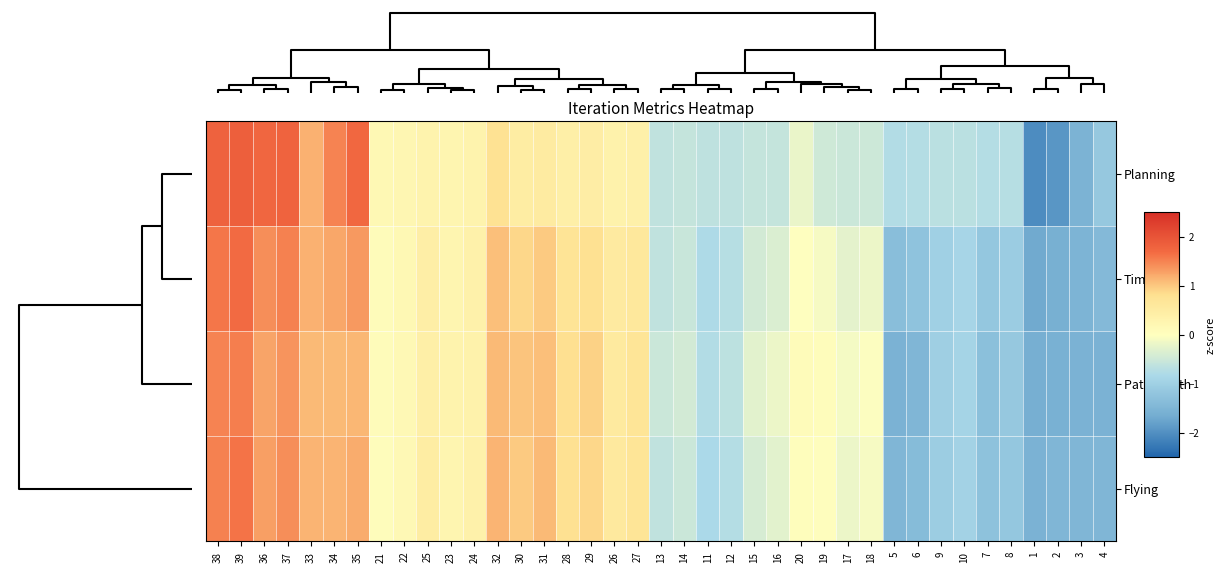

Reading left to right, extract all data points from this chart.

Planning: 38=1.8	39=1.8	36=1.8	37=1.8	33=1.2	34=1.5	35=1.7	21=0.2	22=0.2	25=0.3	23=0.3	24=0.3	32=0.8	30=0.5	31=0.5	28=0.4	29=0.5	26=0.3	27=0.4	13=-0.6	14=-0.6	11=-0.6	12=-0.6	15=-0.6	16=-0.6	20=-0.2	19=-0.5	17=-0.5	18=-0.5	5=-0.8	6=-0.7	9=-0.7	10=-0.7	7=-0.7	8=-0.7	1=-2.0	2=-1.9	3=-1.5	4=-1.1
Time: 38=1.6	39=1.7	36=1.4	37=1.5	33=1.2	34=1.2	35=1.3	21=0.1	22=0.2	25=0.4	23=0.3	24=0.4	32=1.1	30=0.9	31=1.0	28=0.7	29=0.8	26=0.5	27=0.6	13=-0.6	14=-0.5	11=-0.8	12=-0.7	15=-0.4	16=-0.4	20=-0.0	19=-0.1	17=-0.3	18=-0.2	5=-1.3	6=-1.2	9=-1.0	10=-0.9	7=-1.2	8=-1.1	1=-1.7	2=-1.6	3=-1.5	4=-1.4
Path length: 38=1.5	39=1.5	36=1.3	37=1.4	33=1.1	34=1.1	35=1.1	21=0.1	22=0.2	25=0.4	23=0.3	24=0.3	32=1.1	30=1.0	31=1.1	28=0.8	29=0.9	26=0.6	27=0.7	13=-0.5	14=-0.4	11=-0.8	12=-0.7	15=-0.3	16=-0.2	20=0.1	19=0.1	17=-0.1	18=-0.0	5=-1.6	6=-1.5	9=-1.0	10=-0.9	7=-1.3	8=-1.2	1=-1.6	2=-1.6	3=-1.6	4=-1.6
Flying: 38=1.5	39=1.6	36=1.3	37=1.4	33=1.1	34=1.1	35=1.2	21=0.1	22=0.2	25=0.5	23=0.3	24=0.4	32=1.1	30=1.0	31=1.1	28=0.8	29=0.9	26=0.6	27=0.7	13=-0.6	14=-0.5	11=-0.8	12=-0.7	15=-0.4	16=-0.3	20=0.1	19=0.0	17=-0.2	18=-0.1	5=-1.5	6=-1.4	9=-1.1	10=-0.9	7=-1.3	8=-1.2	1=-1.6	2=-1.5	3=-1.5	4=-1.5